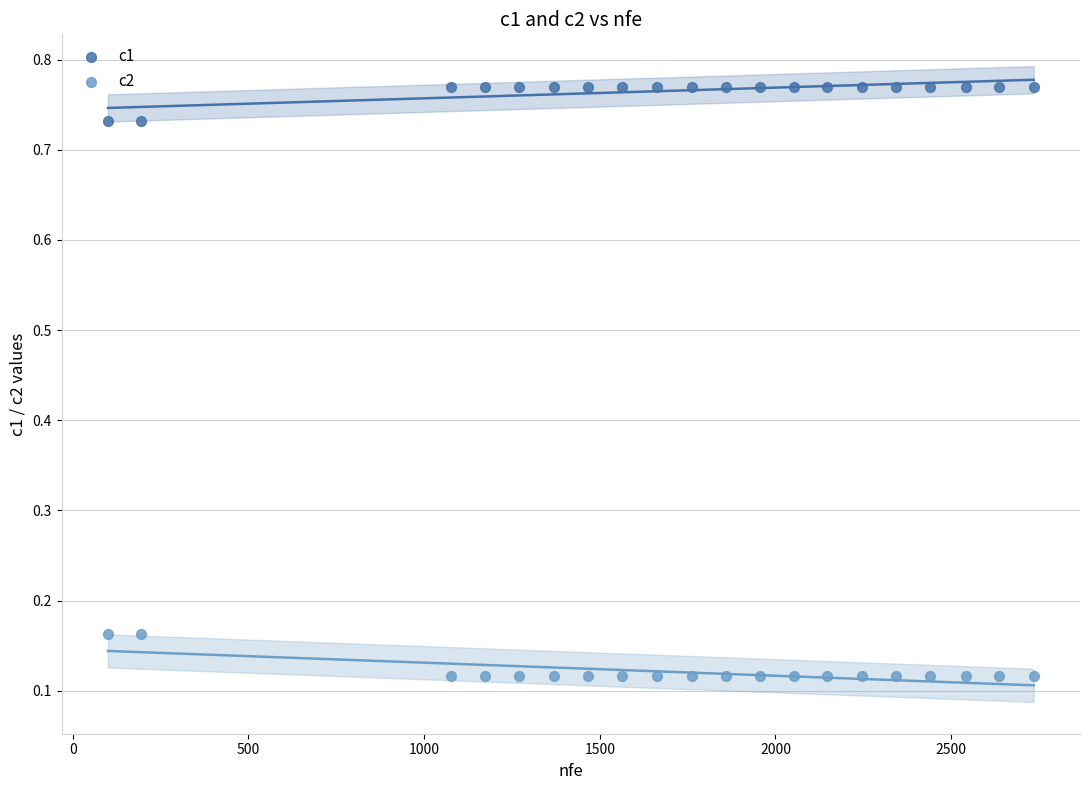

Across all data points, what is the range of X values (max minus min)?

2635.0